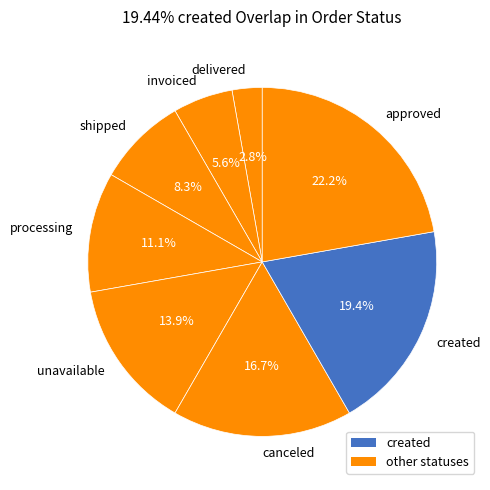

To the nearest percent, what is the difference between the largest and smallest slice percentages?

19%